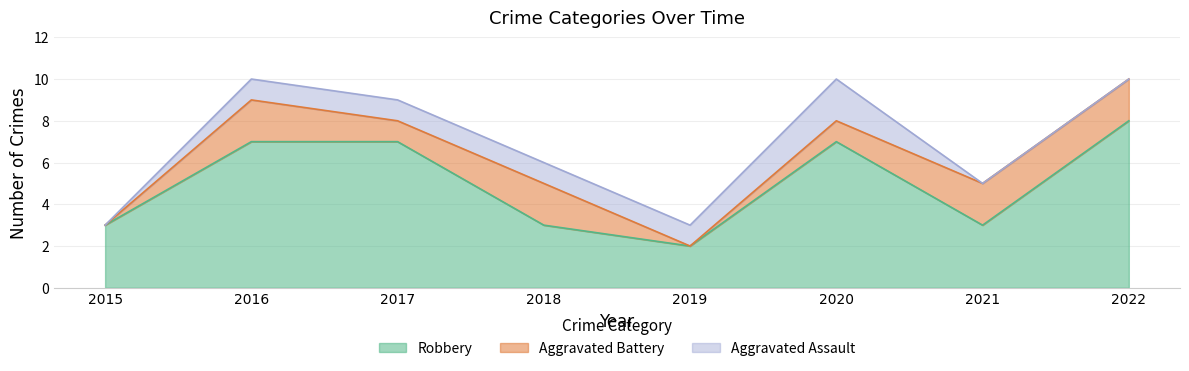

At which category does Aggravated Battery reach its first local valley?

2017